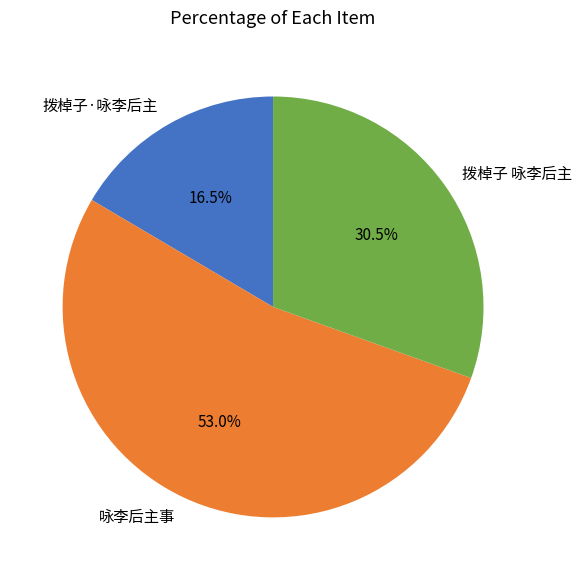

Which has a higher value, 拨棹子·咏李后主 or 拨棹子 咏李后主?

拨棹子 咏李后主